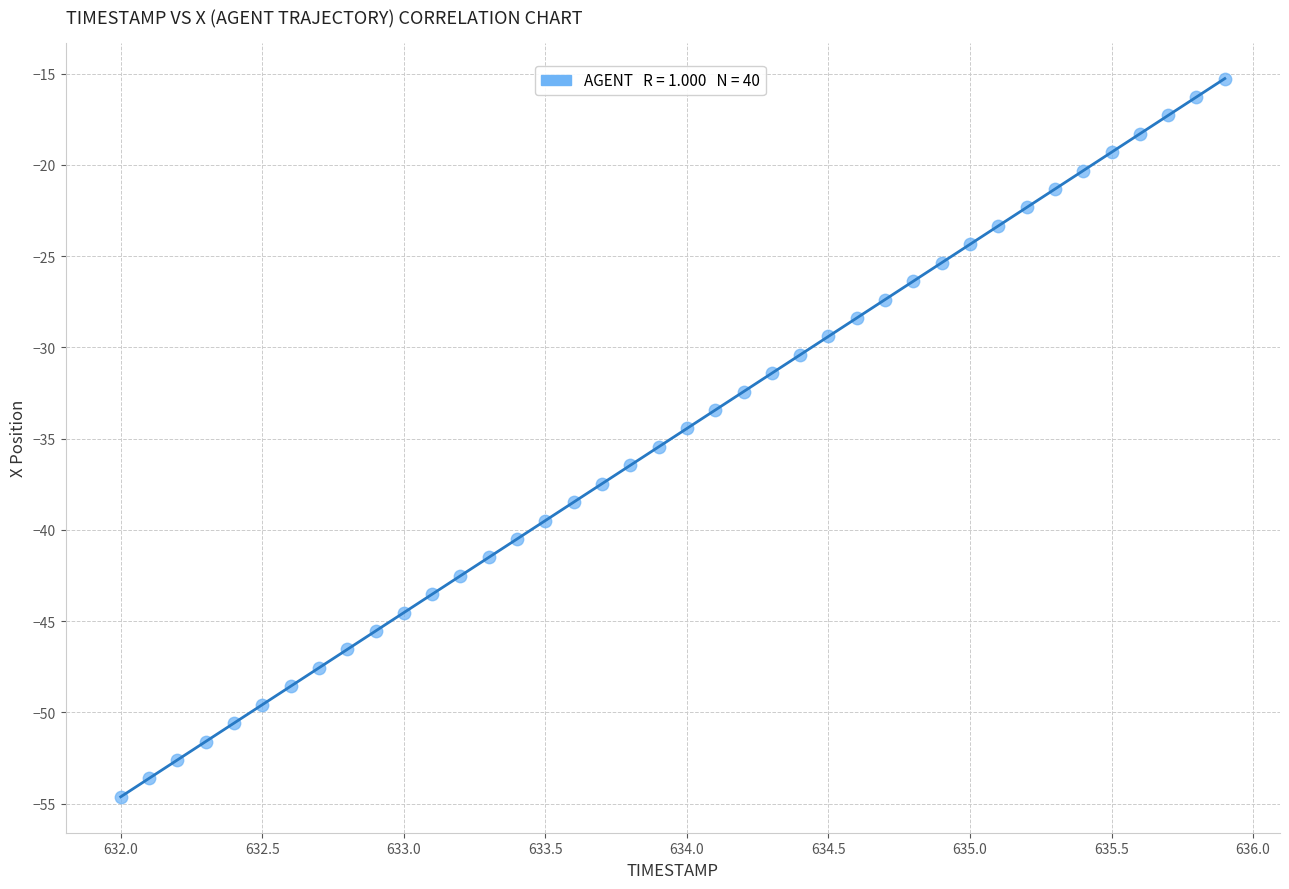

What is the range of Y values (max minus min)?

39.4